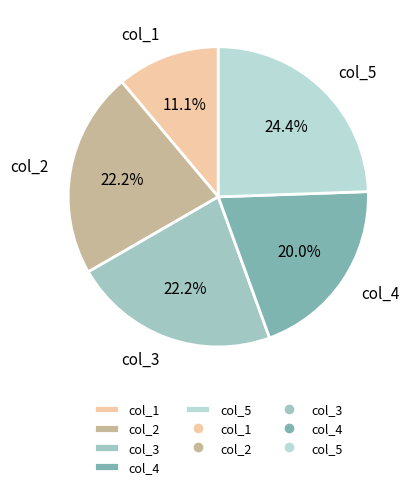

What is the ratio of the value at col_2 to the value at col_4?

1.1